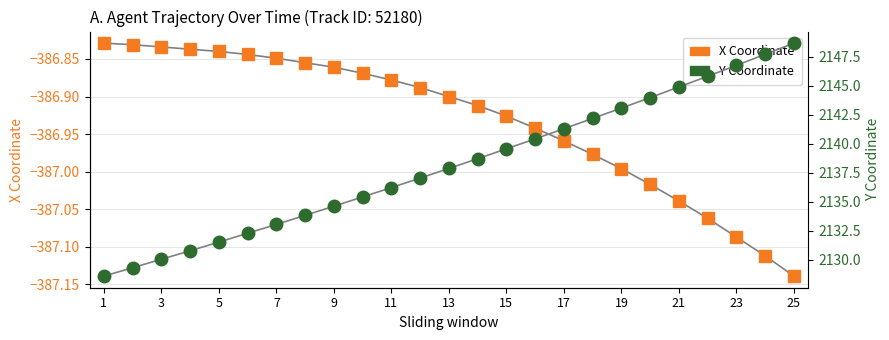

What is the difference between the maximum and minimum values in the Y Coordinate series?

20.1